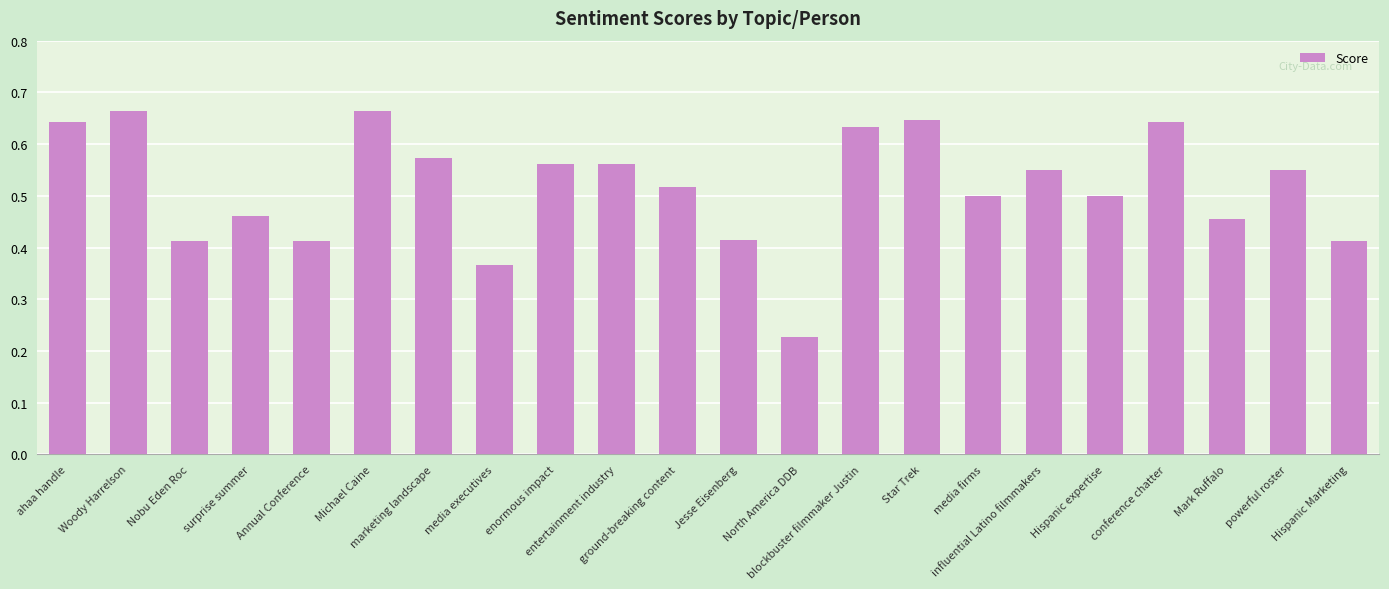

Where is the data nearest to the value 0?

North America DDB